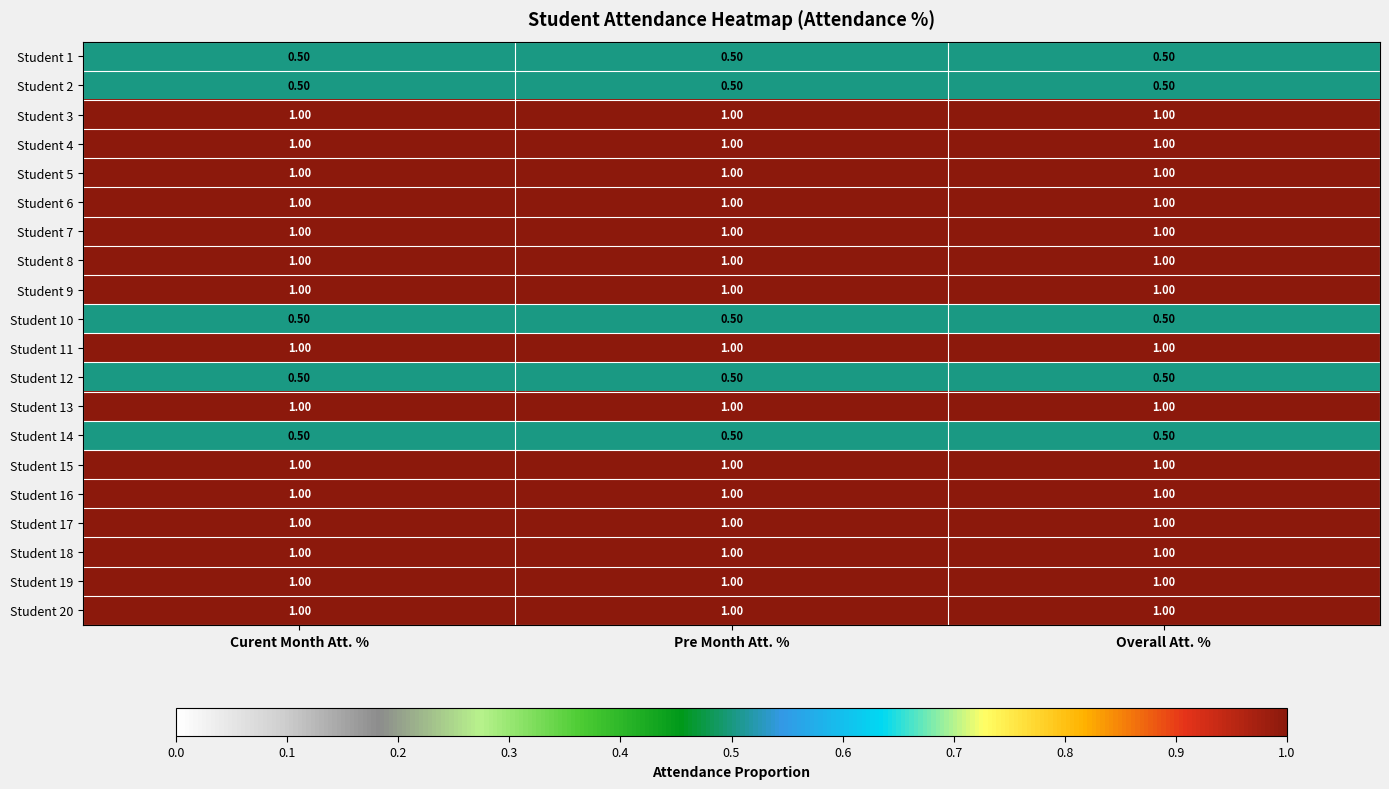

What is the smallest value displayed?

0.5